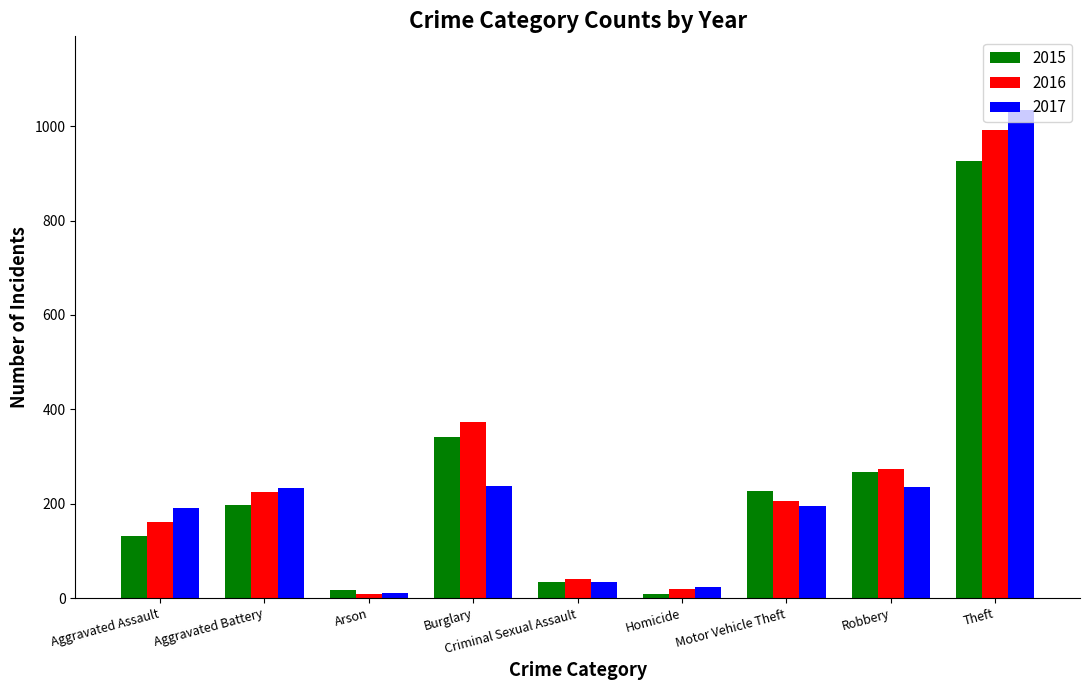

Between Burglary and Criminal Sexual Assault, which series saw the biggest shift?

2016